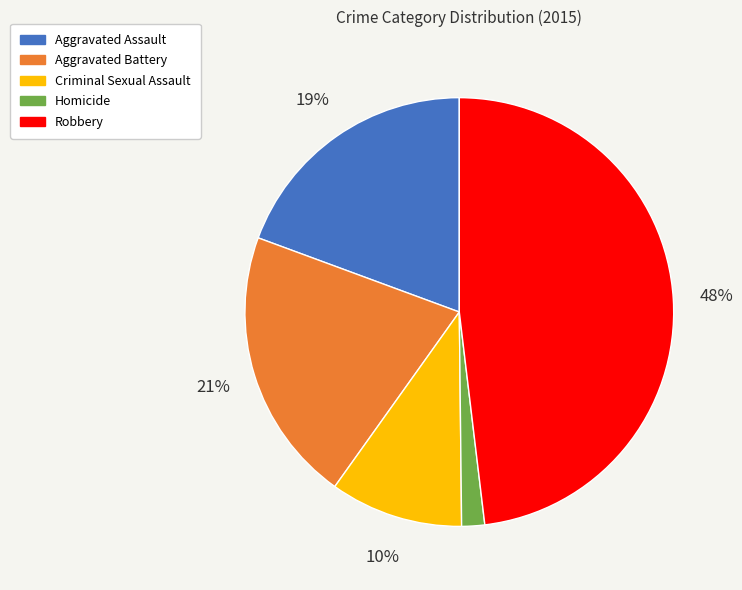

Count the number of slices in the pie.

5